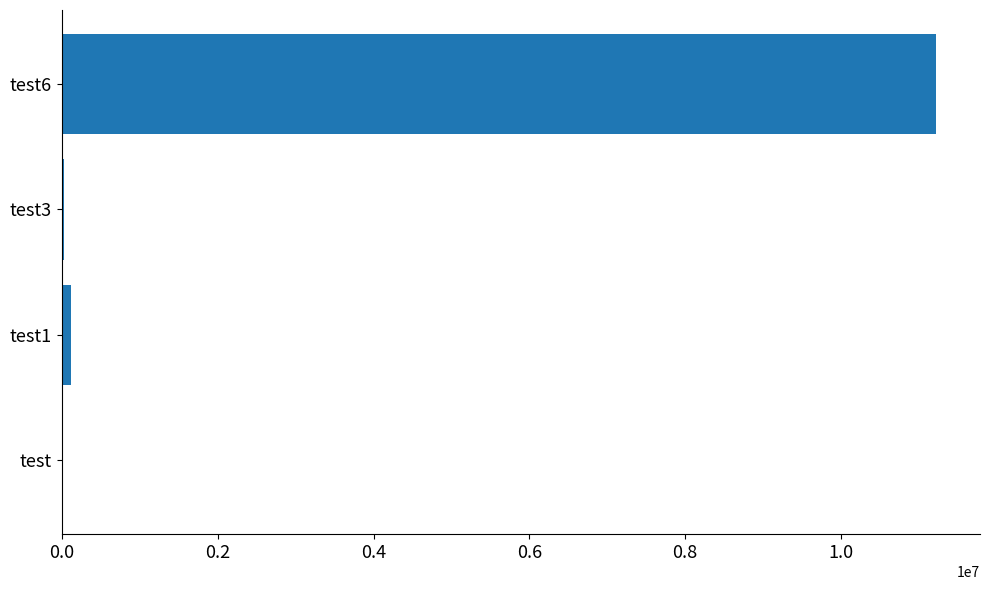

Count the number of data series in this chart.

1